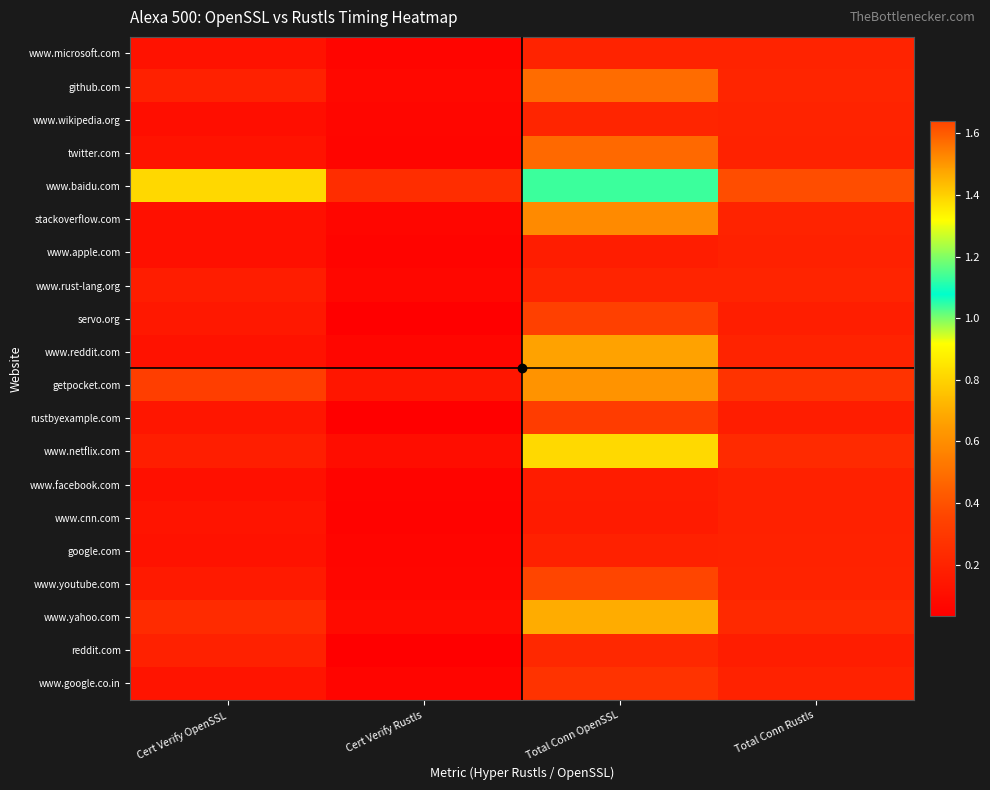

What is the difference between the highest and lowest values at Cert Verify Rustls?

0.2